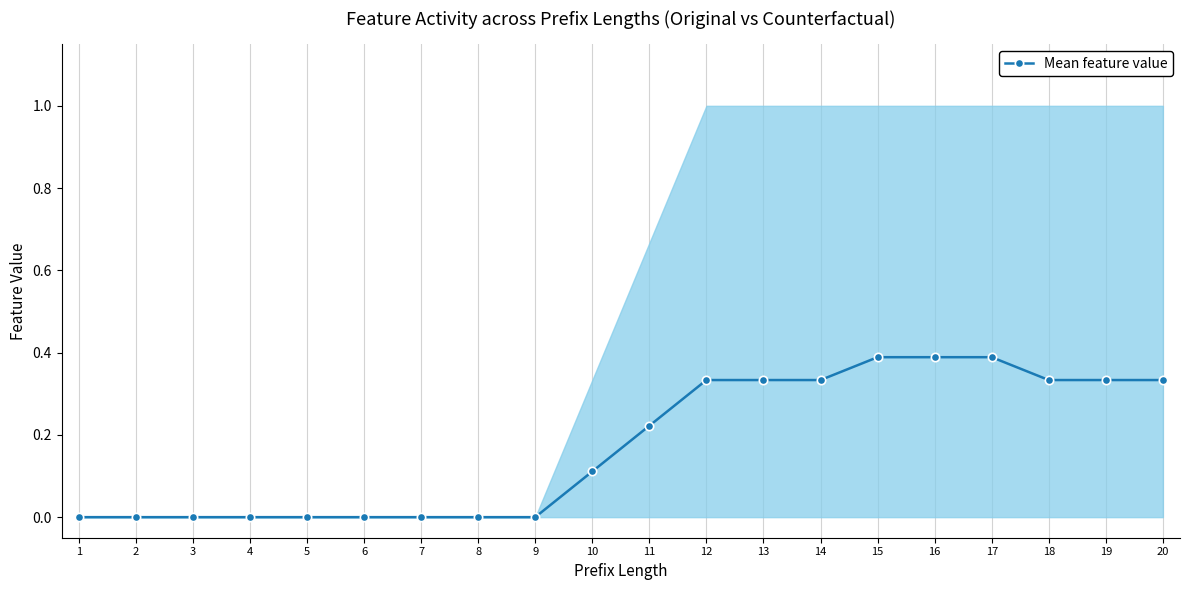

Rank the categories by value from highest to lowest.

16, 17, 15, 12, 13, 14, 18, 19, 20, 11, 10, 1, 2, 3, 4, 5, 6, 7, 8, 9